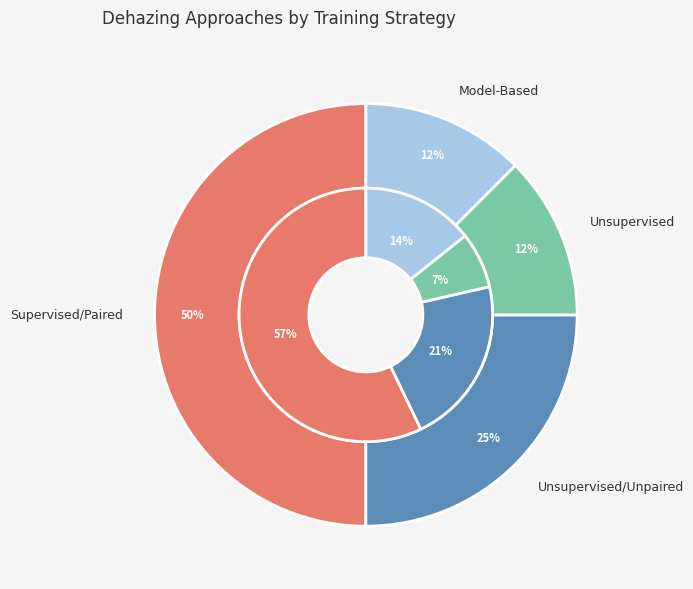

To the nearest percent, what portion does Unsupervised/Unpaired represent?

25%